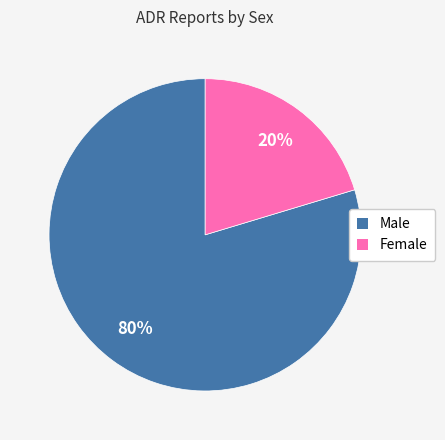

Count the number of slices in the pie.

2